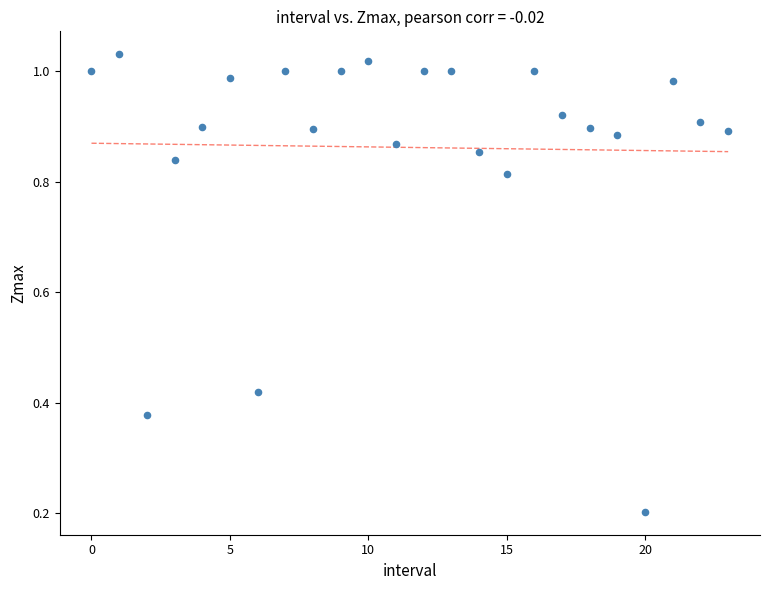

Count the number of points in this scatter plot.

24